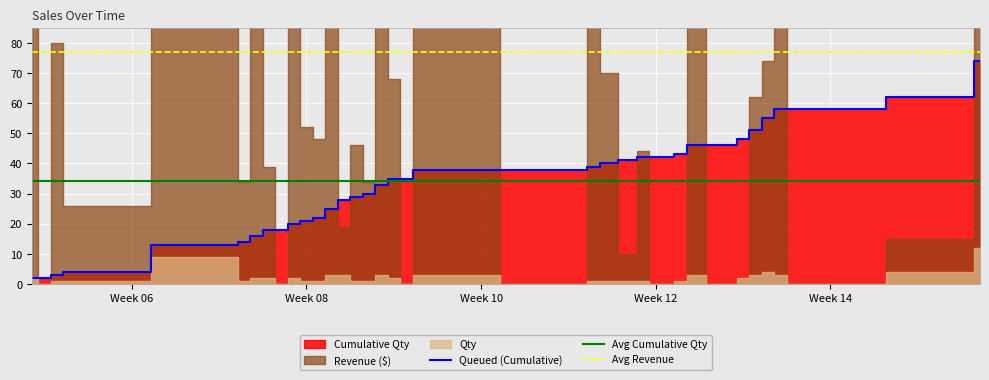

True or false: Avg Revenue and Queued (Cumulative) cross at least once.

False